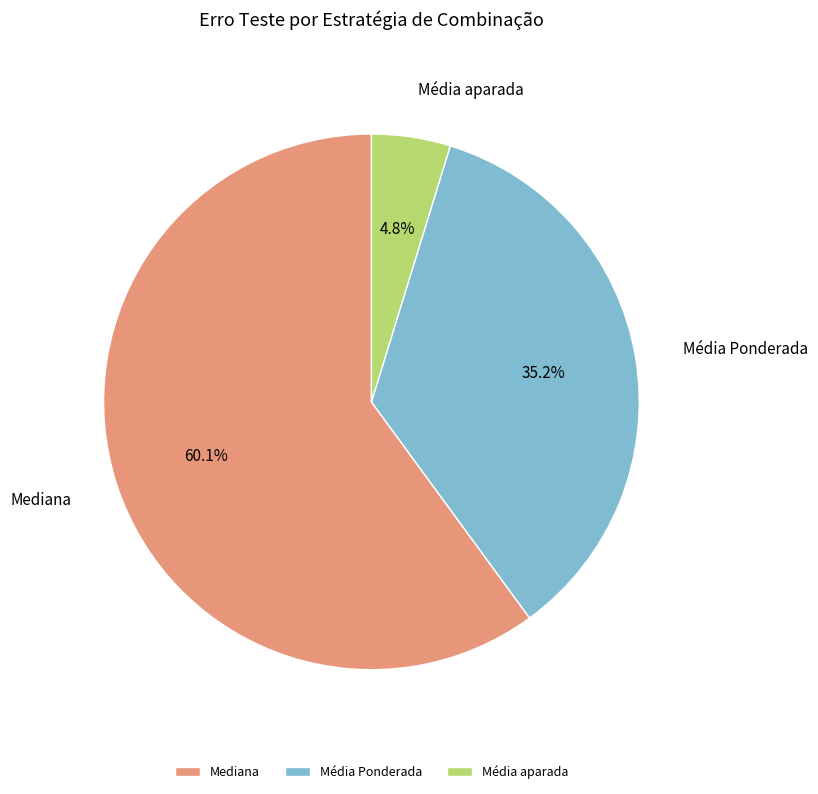

Which has a higher value, Mediana or Média Ponderada?

Mediana